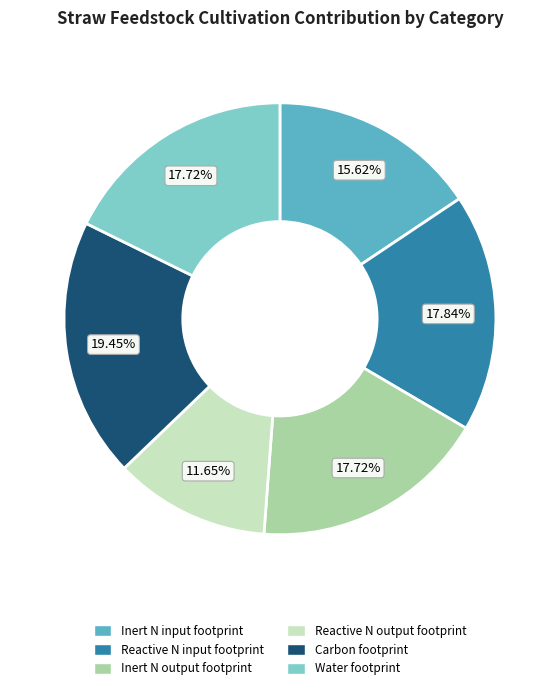

True or false: Inert N output footprint accounts for 18% of the total.

True